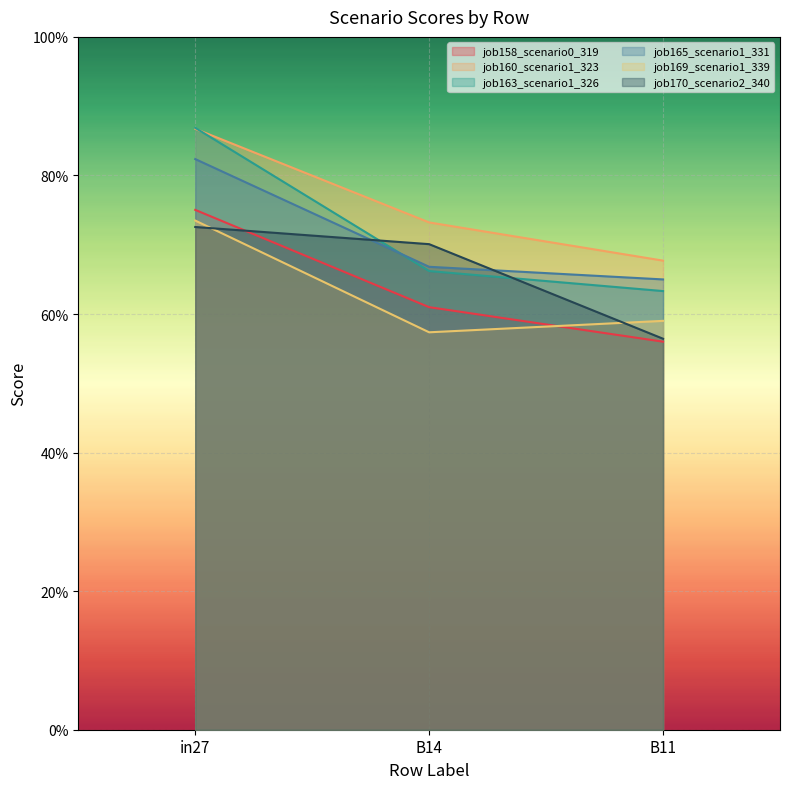

What is the minimum value shown in the chart?

0.6